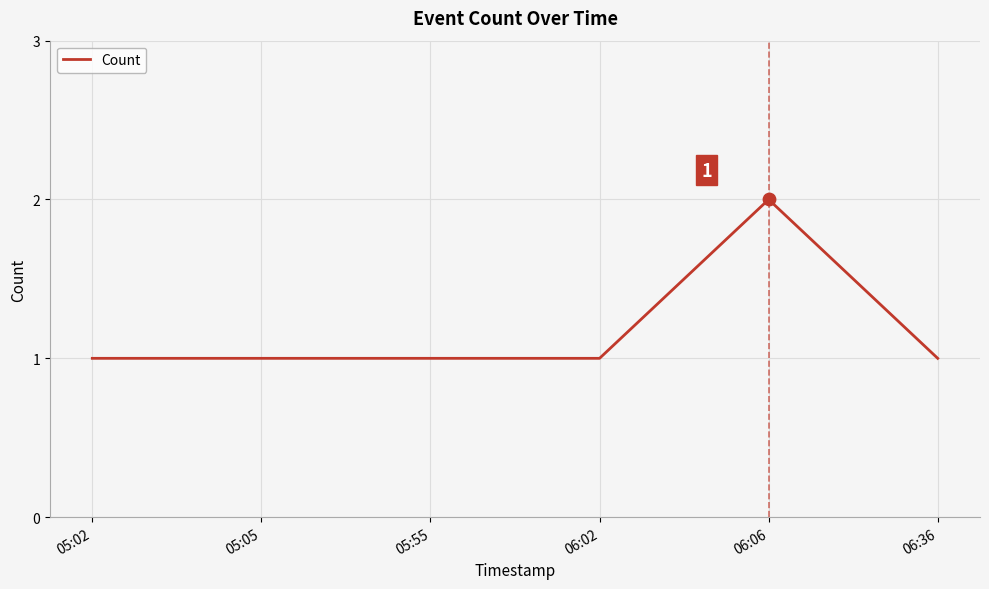

What is the change in value from 05:05 to 06:06?

+1